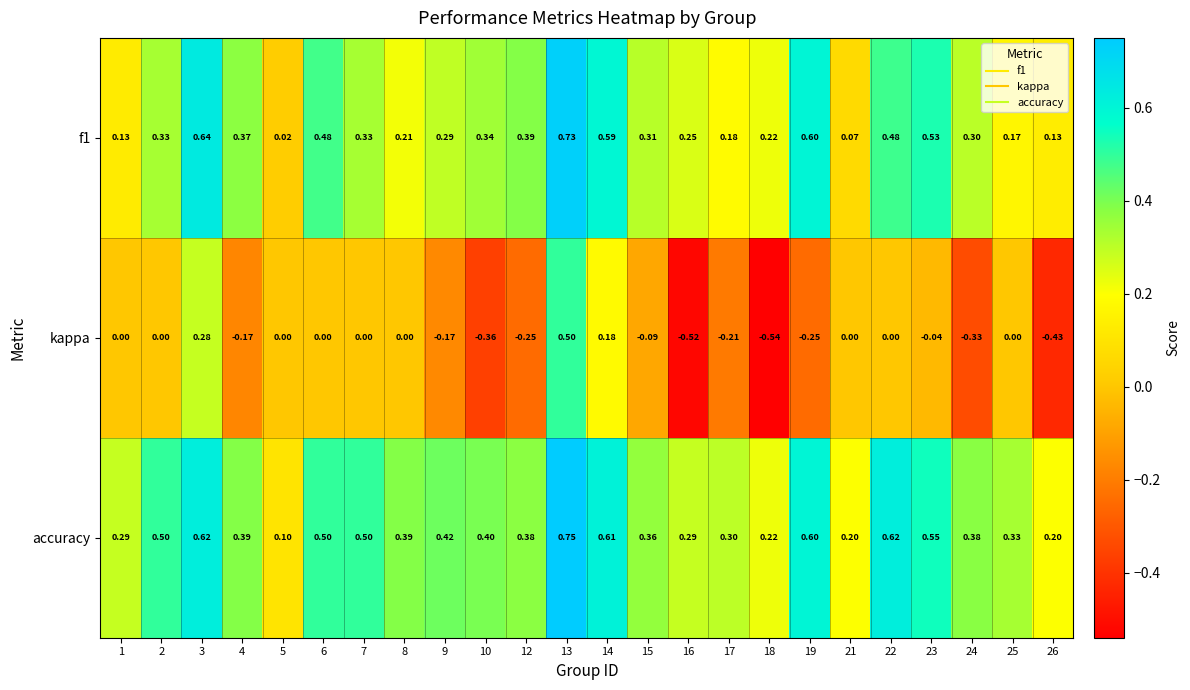

Which series has the widest spread of values?

kappa